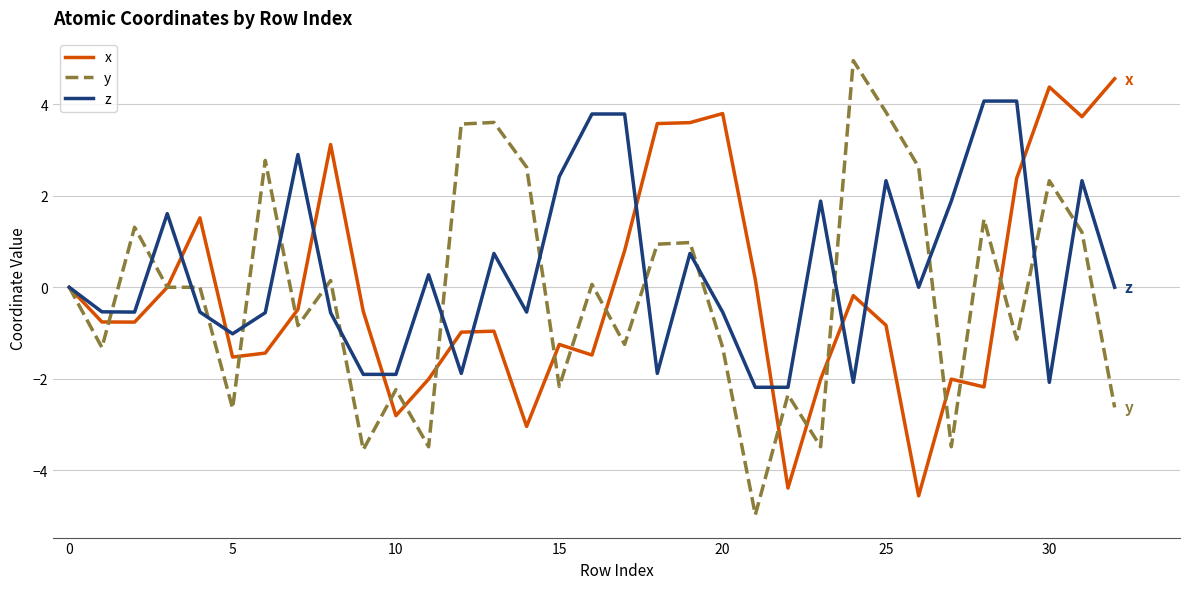

What is the greatest value displayed?

4.9